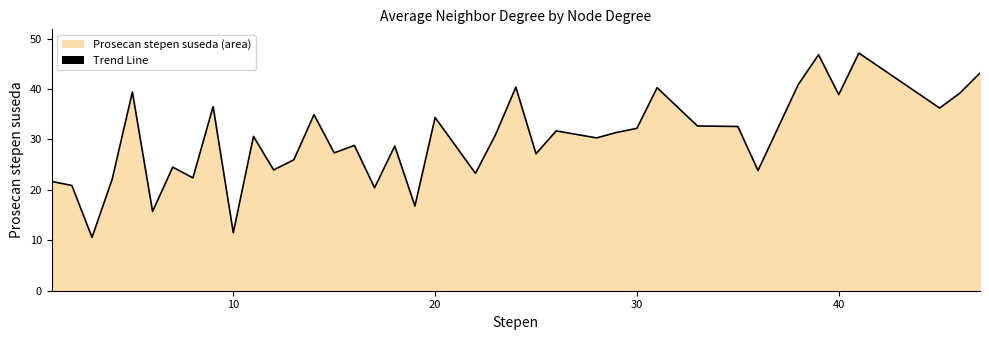

Does the chart display data point markers on the line(s)?

No